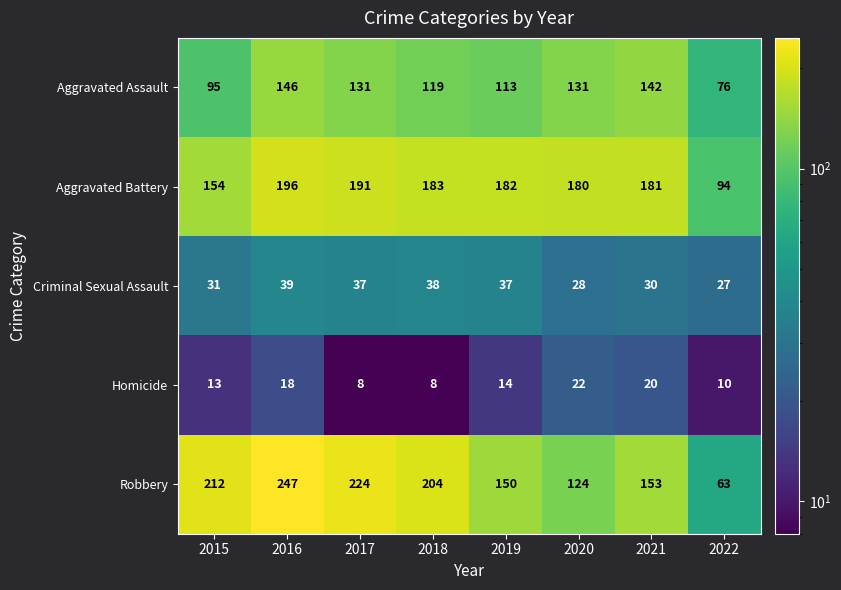

At which category does the chart reach its peak across all series?

2016